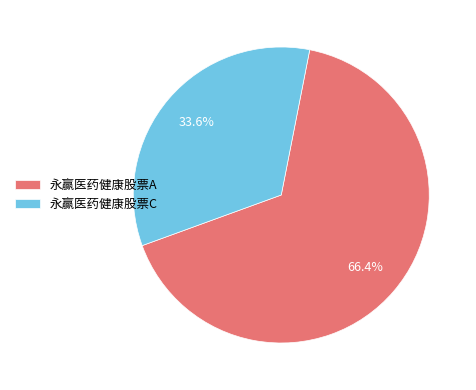

Which category has the biggest portion of the pie?

永赢医药健康股票A